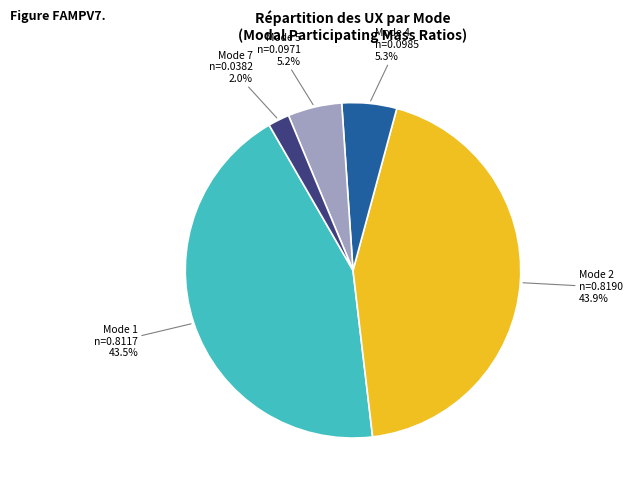

To the nearest percent, what is the difference between the largest and smallest slice percentages?

42%